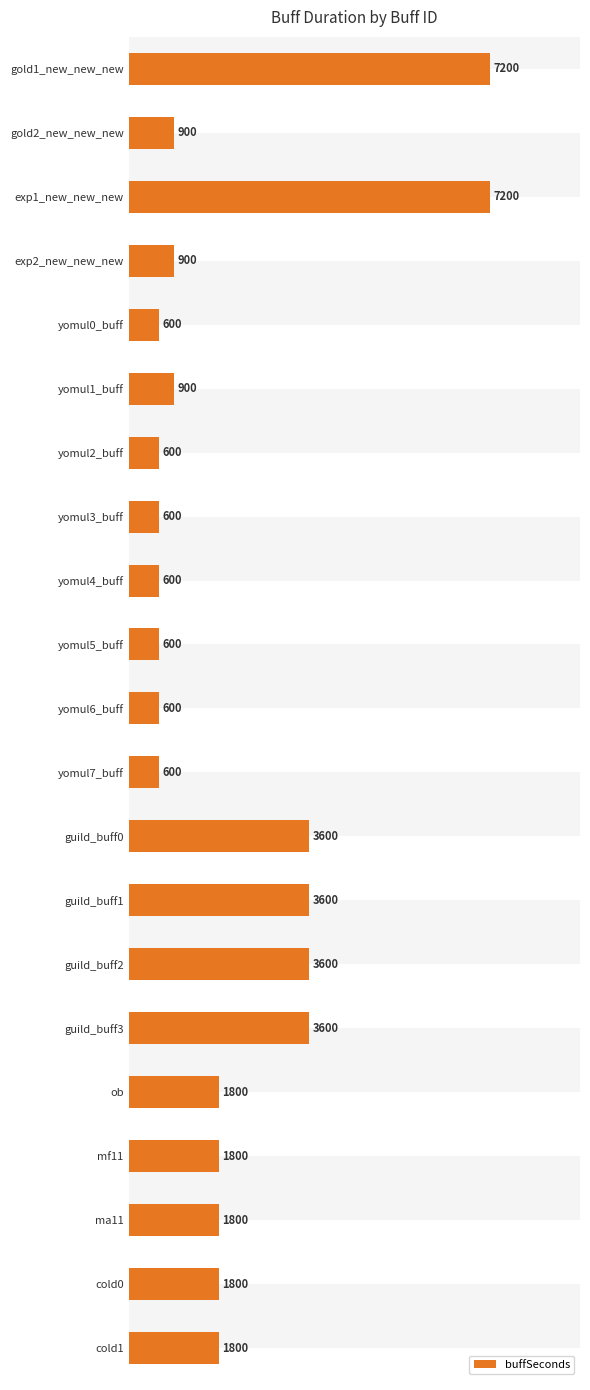

What is the maximum value shown in the chart?

7200